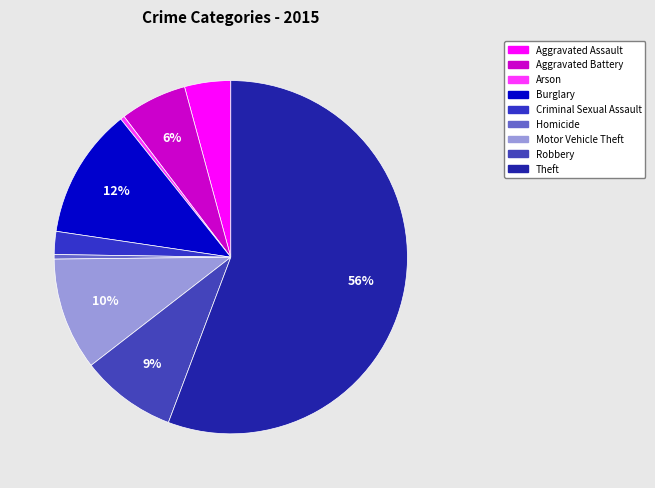

To the nearest percent, what is the average slice percentage?

11%